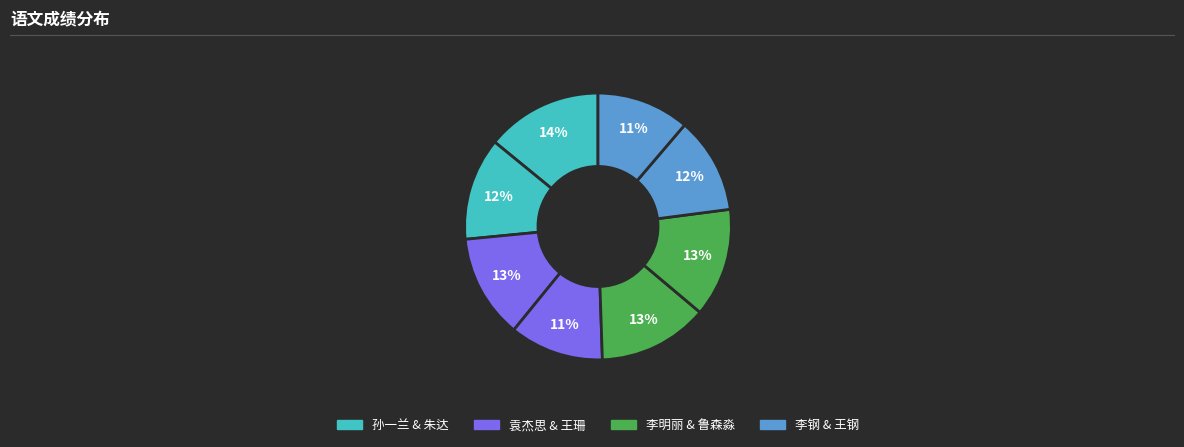

To the nearest percent, what is the difference between the largest and smallest slice percentages?

3%